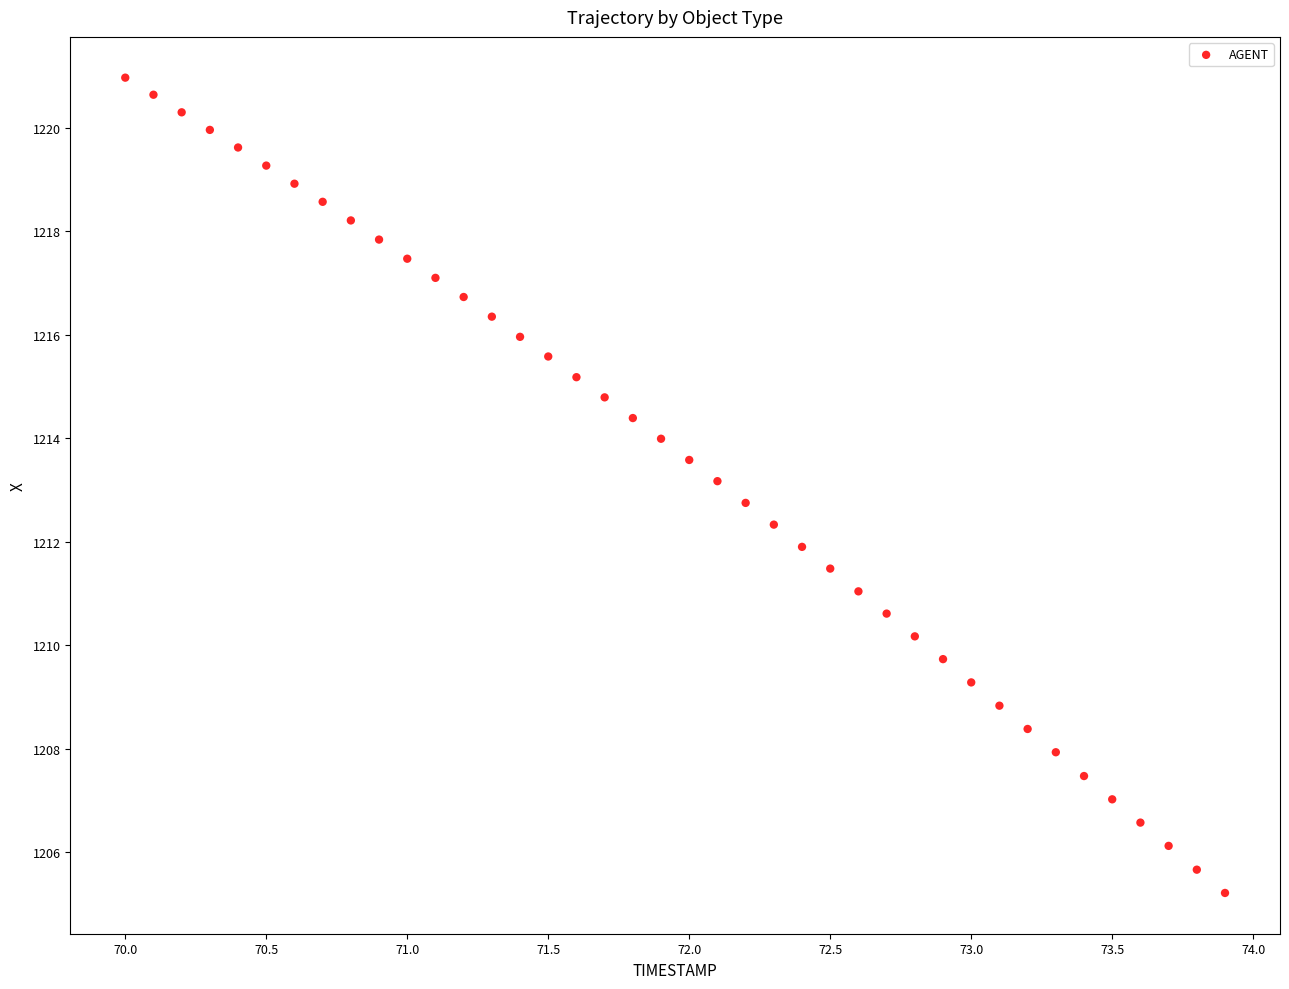

What is the range of Y values (max minus min)?

15.8